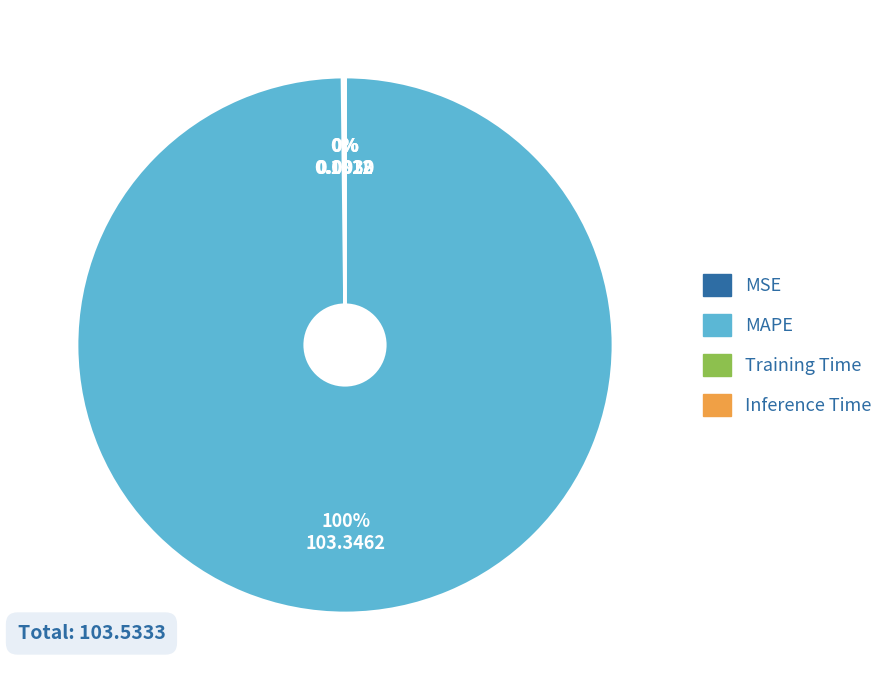

Is it true that MAPE is 100% of the pie?

True